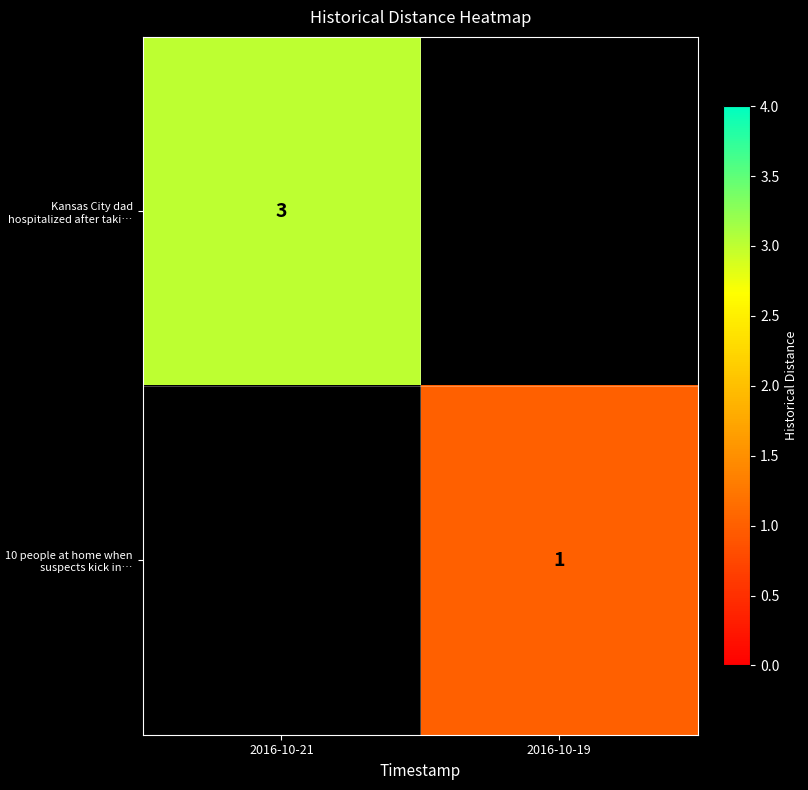

True or false: 10 people at home when suspects kick in… has a value of 0 at 2016-10-19.

False